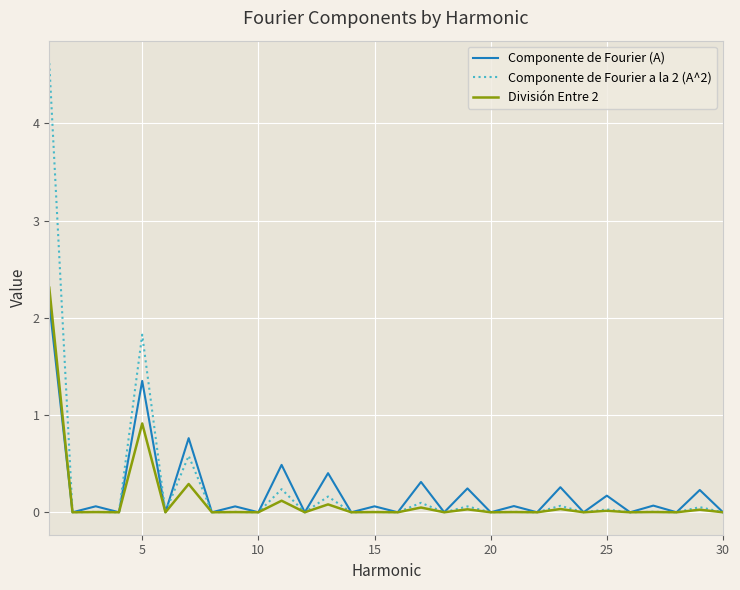

Rank the series by their maximum value, from lowest to highest.

Componente de Fourier (A), División Entre 2, Componente de Fourier a la 2 (A^2)